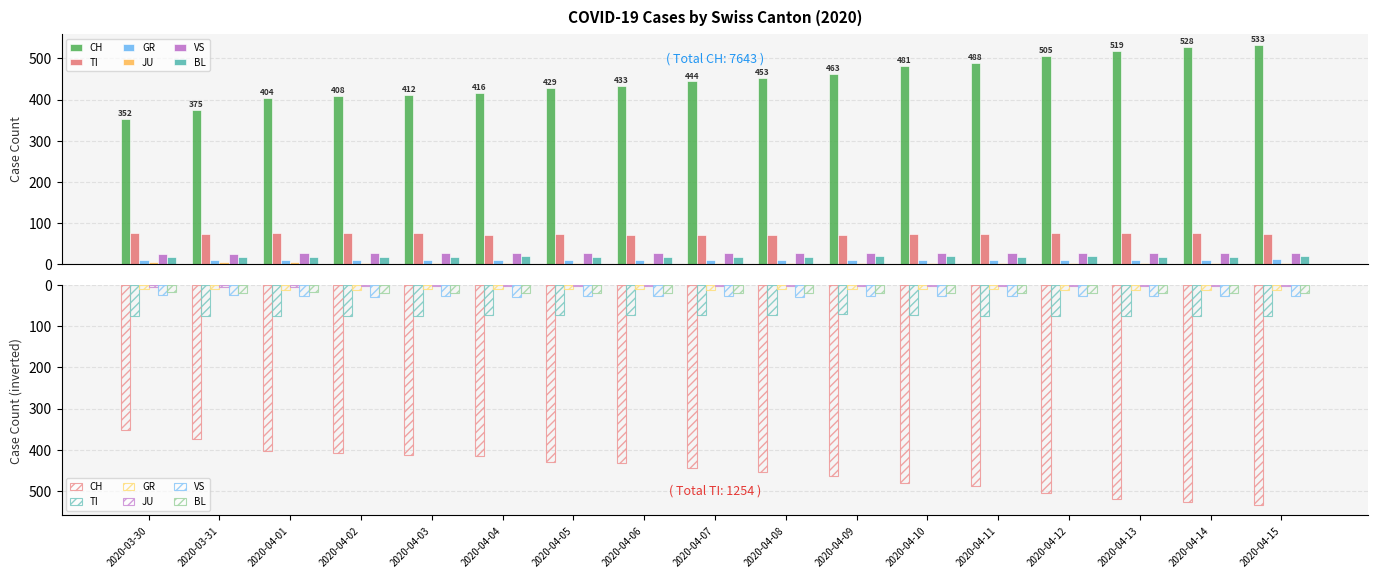

True or false: GR has a value of 11 at 2020-04-14.

True